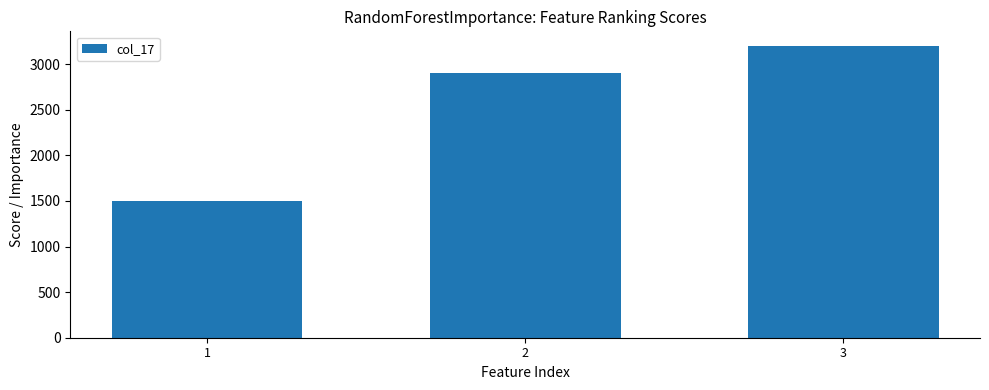

At which category does the chart reach its peak across all series?

3